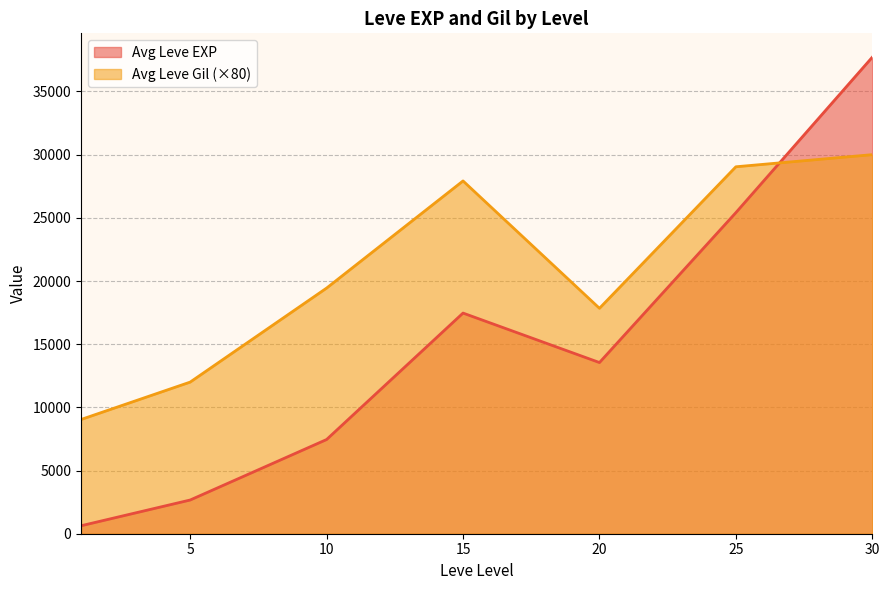

Rank the series by their maximum value, from lowest to highest.

Avg Leve Gil (×80), Avg Leve EXP